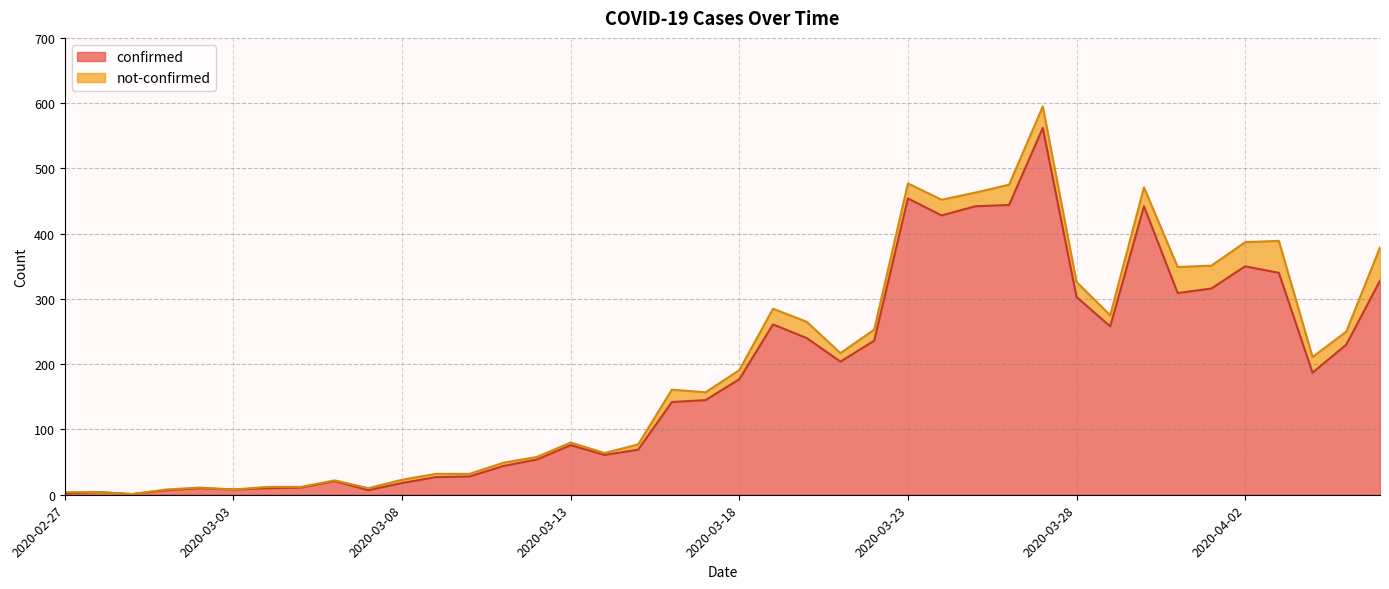

Count the number of categories in the chart.

40